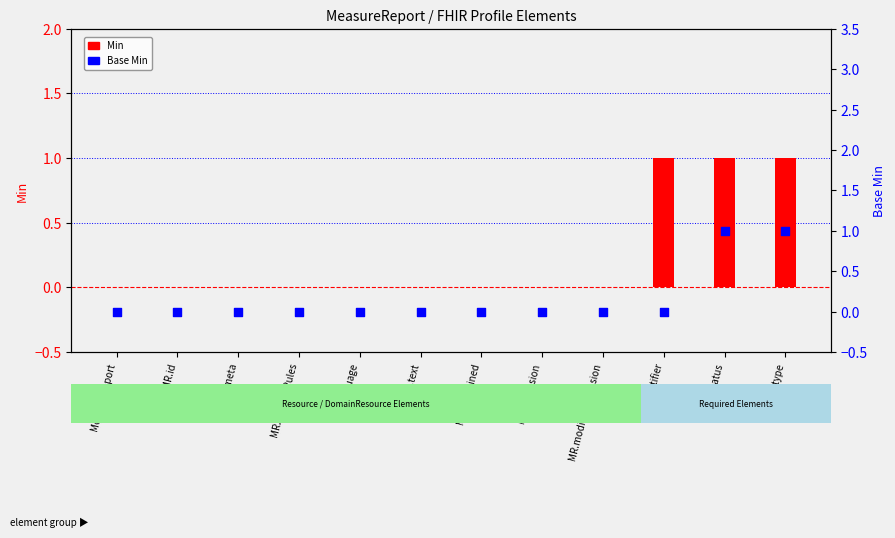

At how many categories does at least one series exceed 0?

3